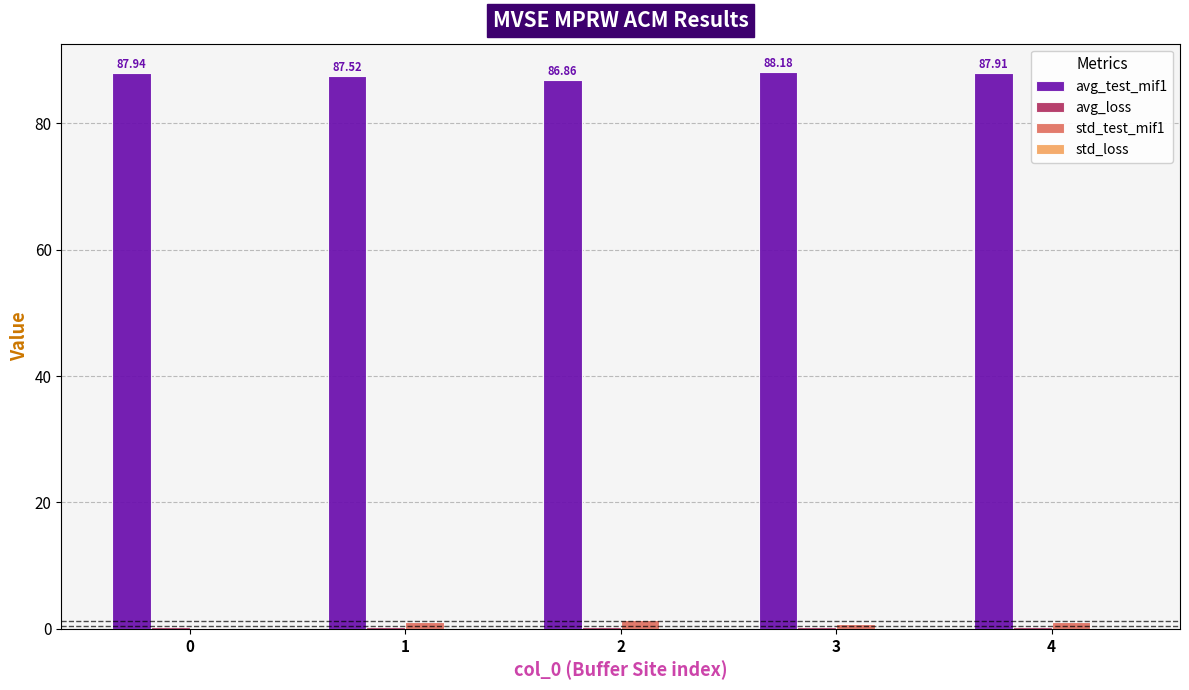

Which series has the largest total across all categories?

avg_test_mif1